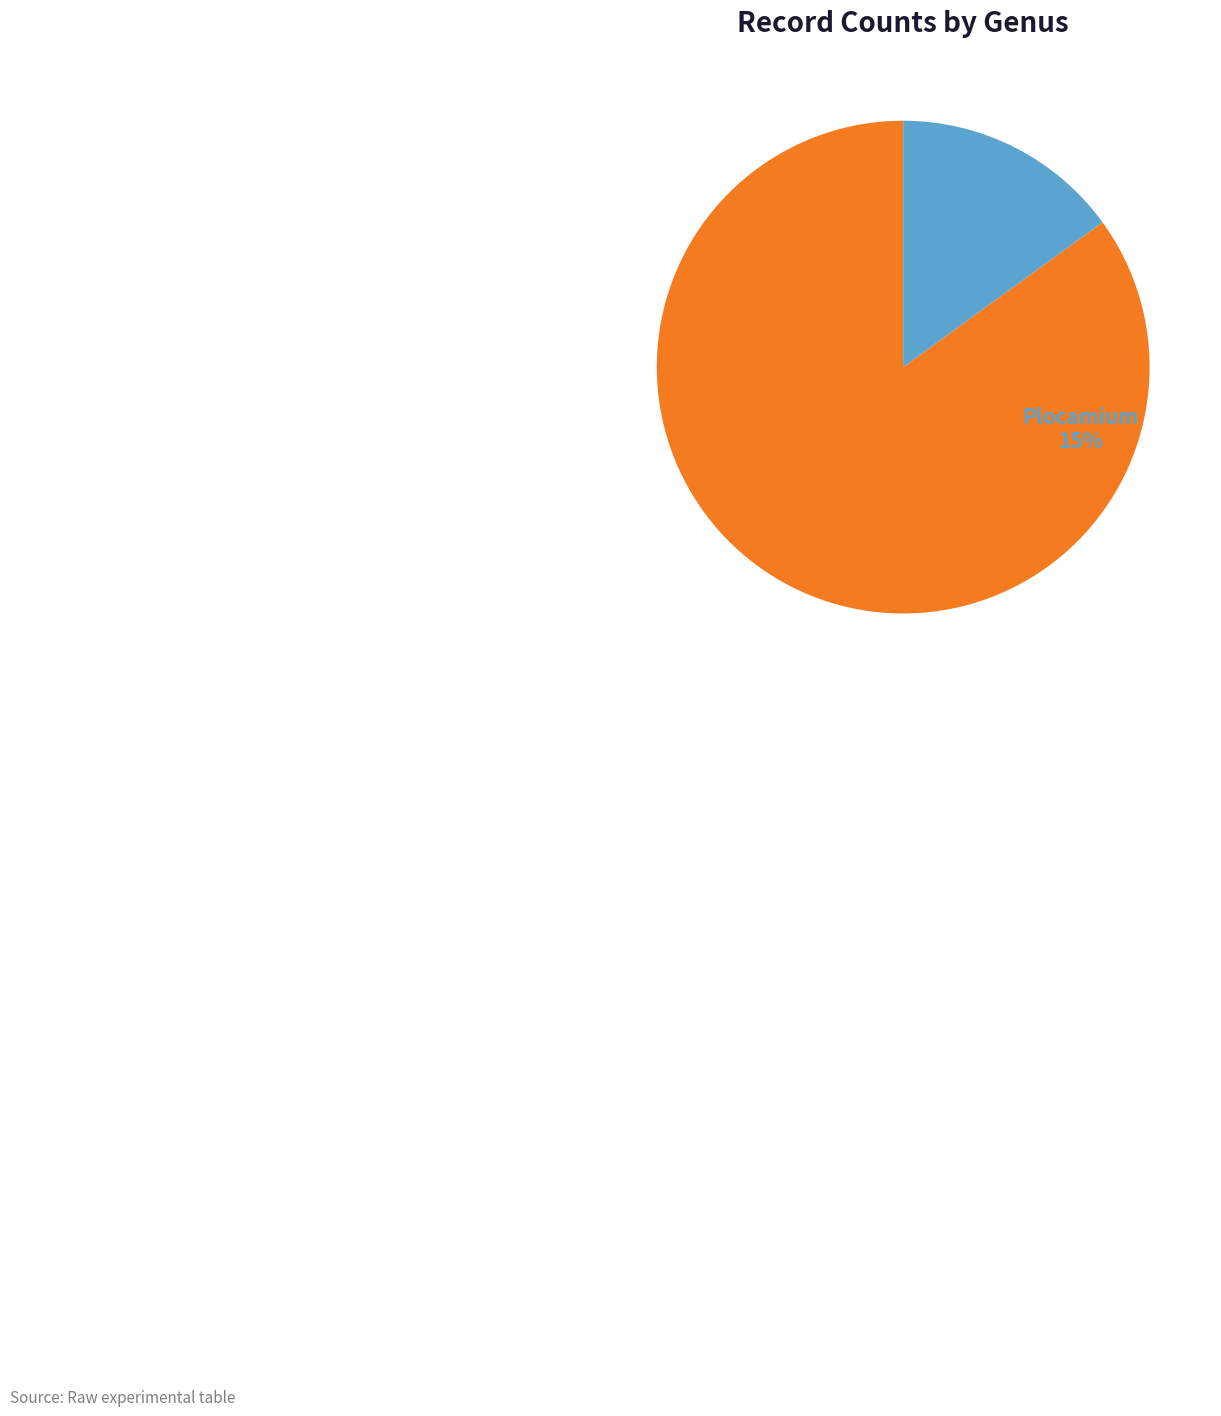

Rank the categories by value from highest to lowest.

Opuntiella, Plocamium